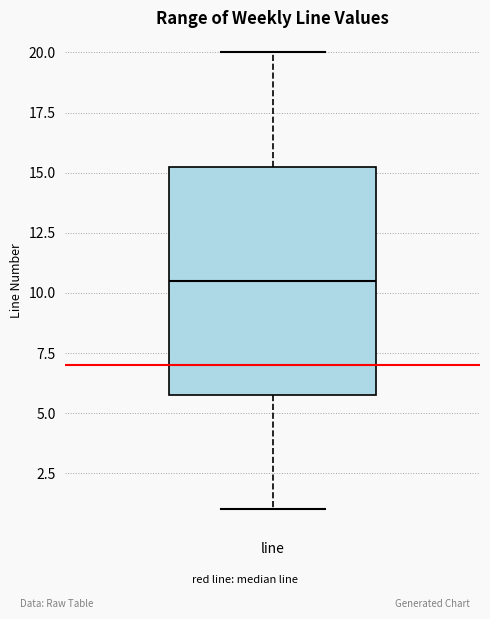

Where does the median line of the box for line sit on the y-axis? The values are not printed on the chart, so give them approximately, as read against the axis.

10.5